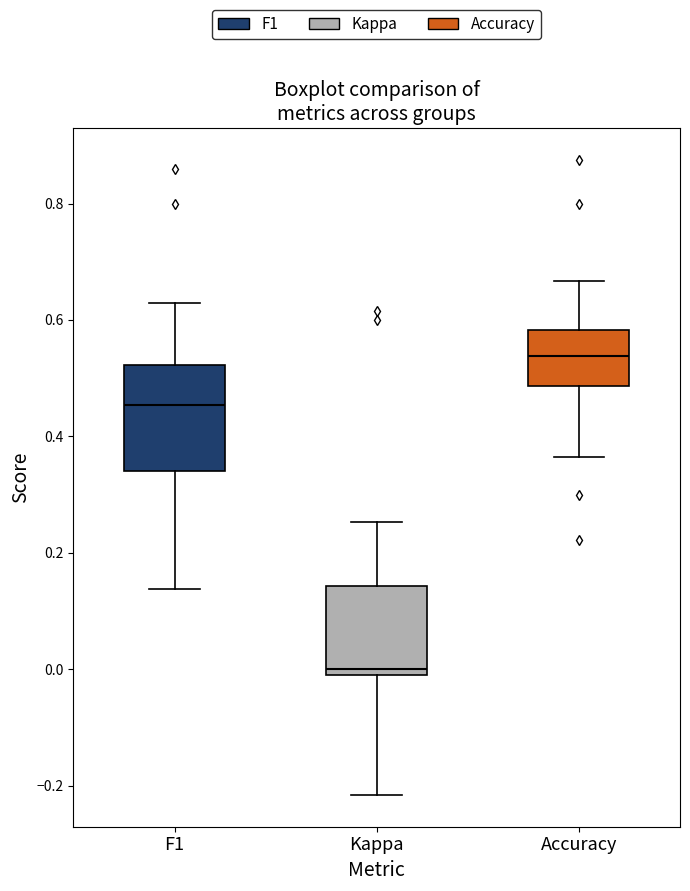

Which box is the tallest, from its lower edge to its upper edge?

F1